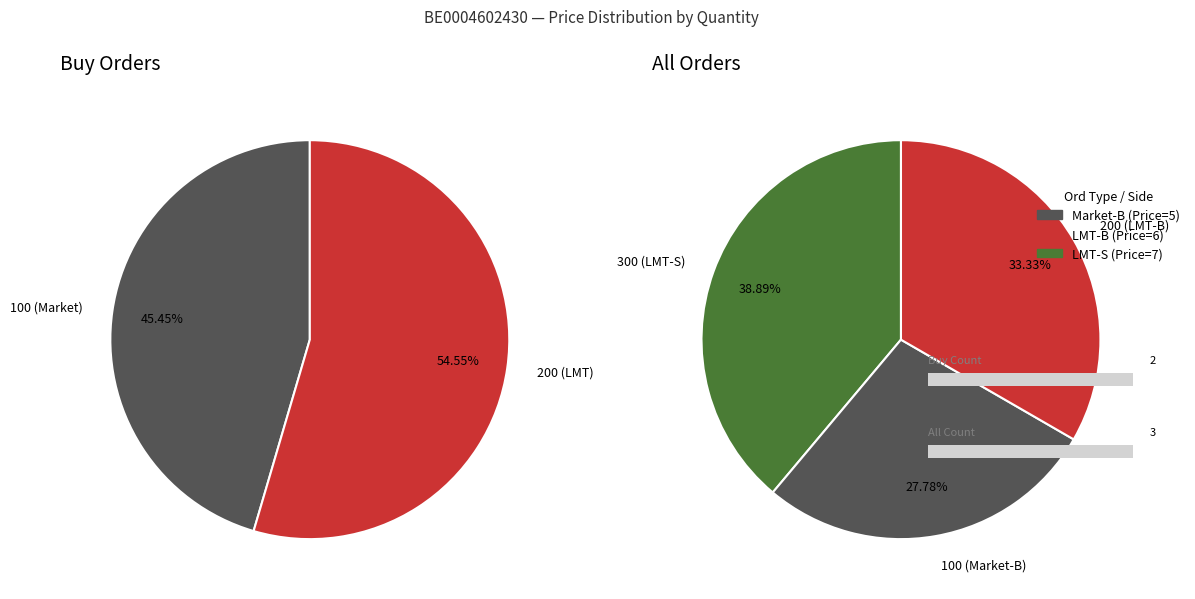

How many slices are in this pie chart?

3